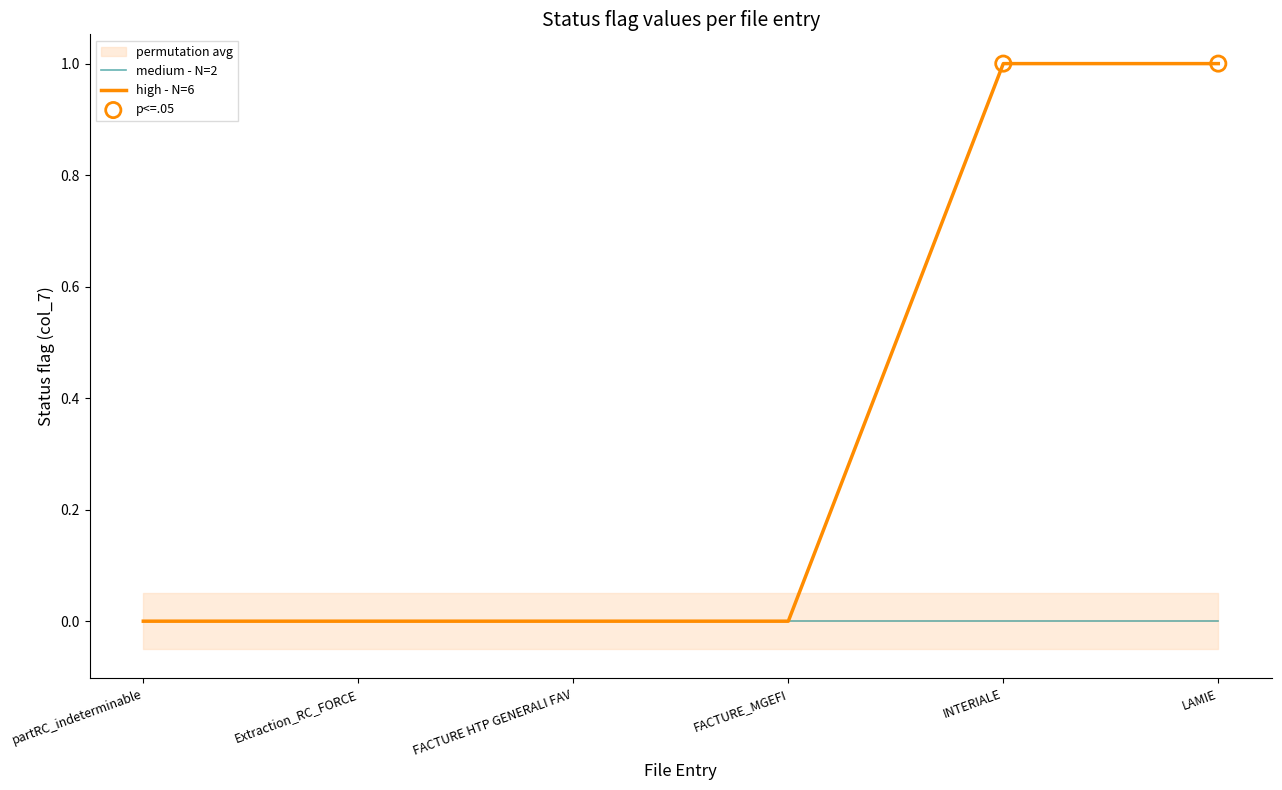

Which has a higher value, INTERIALE or FACTURE_MGEFI?

INTERIALE